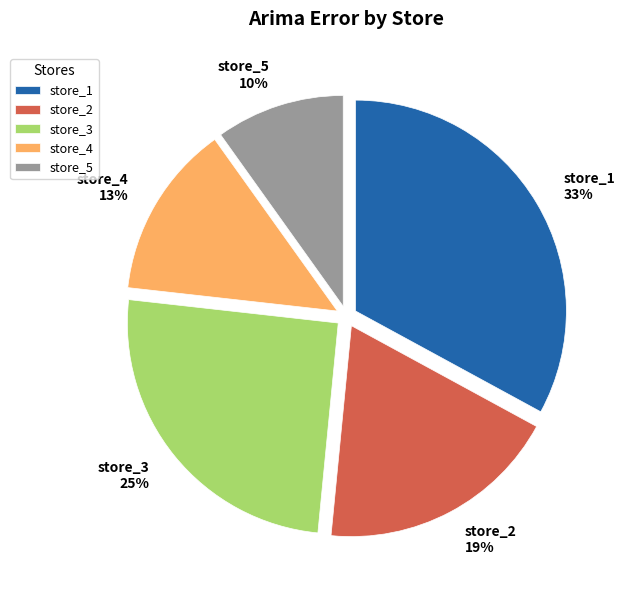

To the nearest percent, what is the average slice percentage?

20%